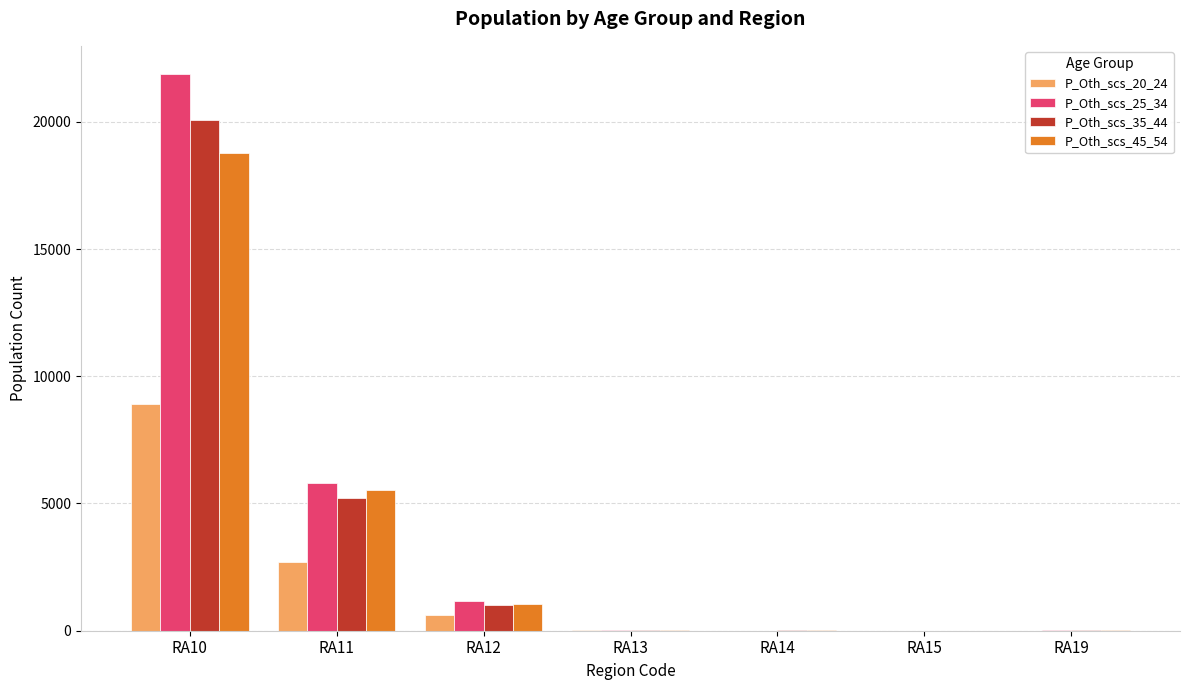

How many distinct data groups are displayed?

4